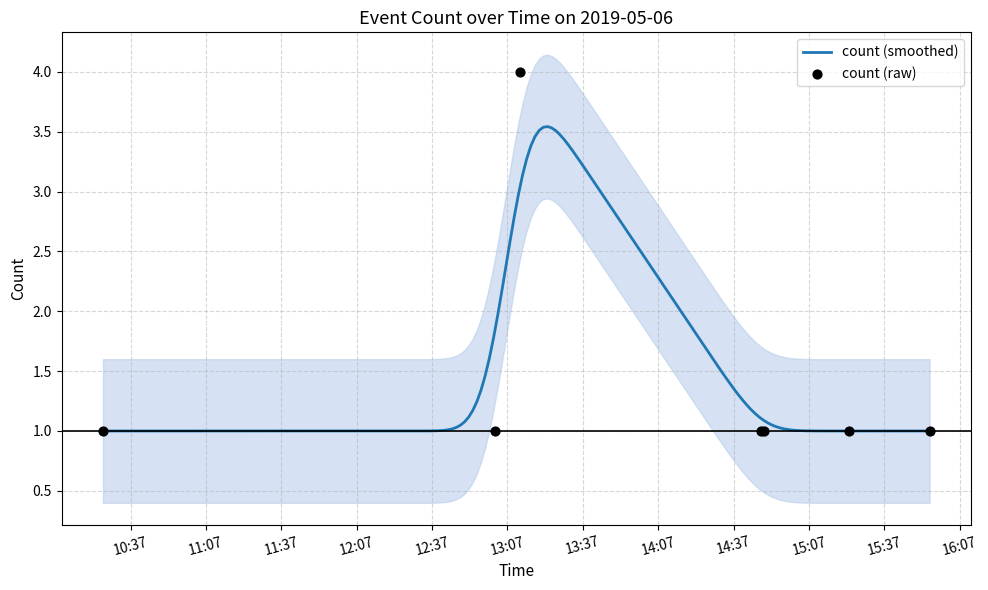

Between 2019-05-06 13:02:00 and 2019-05-06 14:48:00, which is larger?

2019-05-06 13:02:00